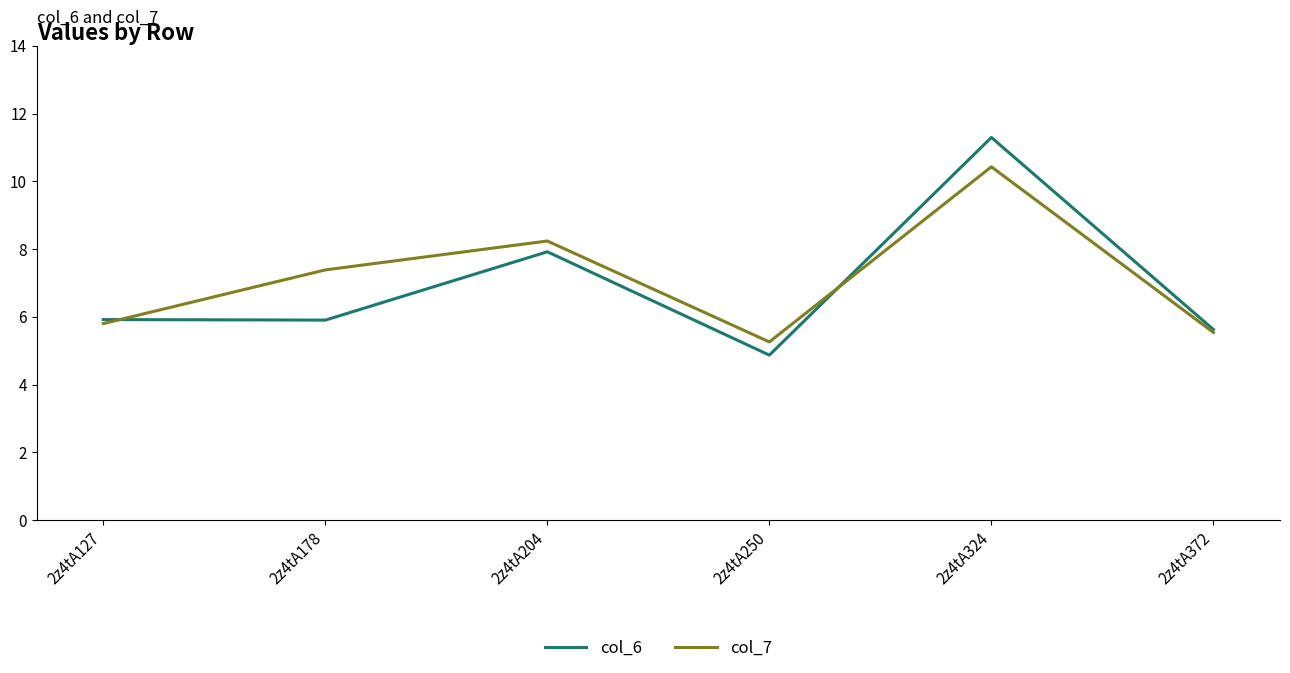

What is the average value of the col_7 series?

7.1